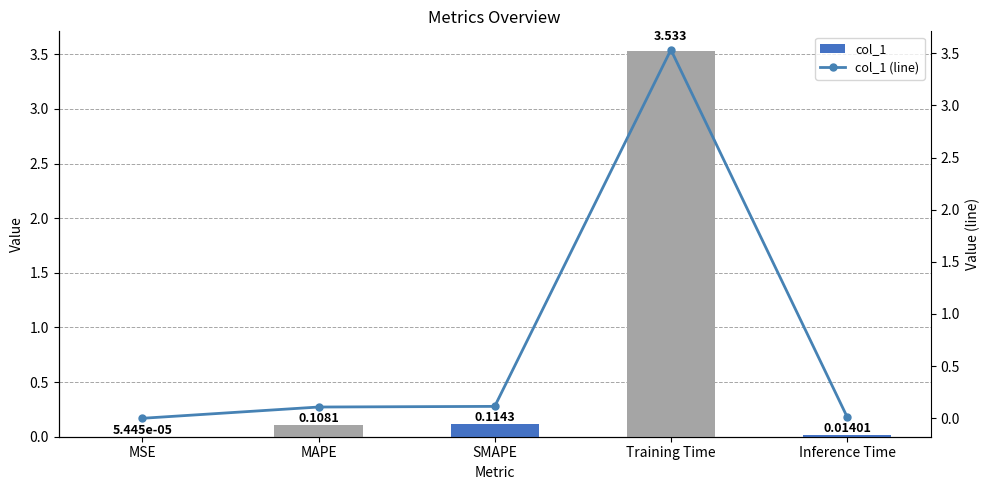

What is the sum of all col_1 (line) values?

3.8